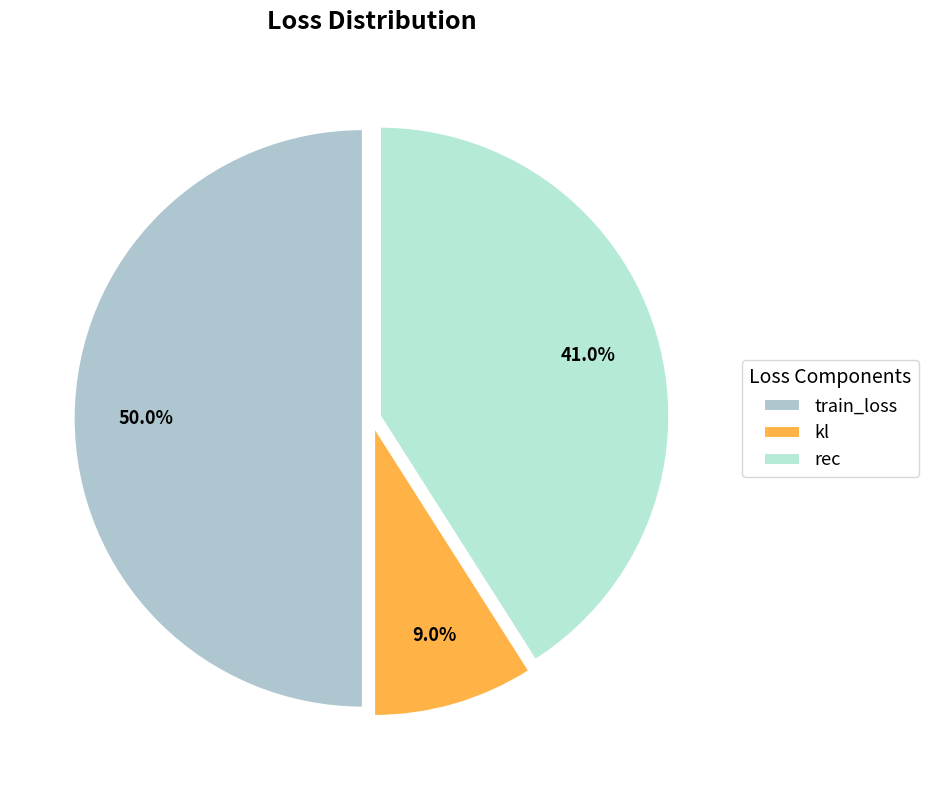

Count the number of slices in the pie.

3